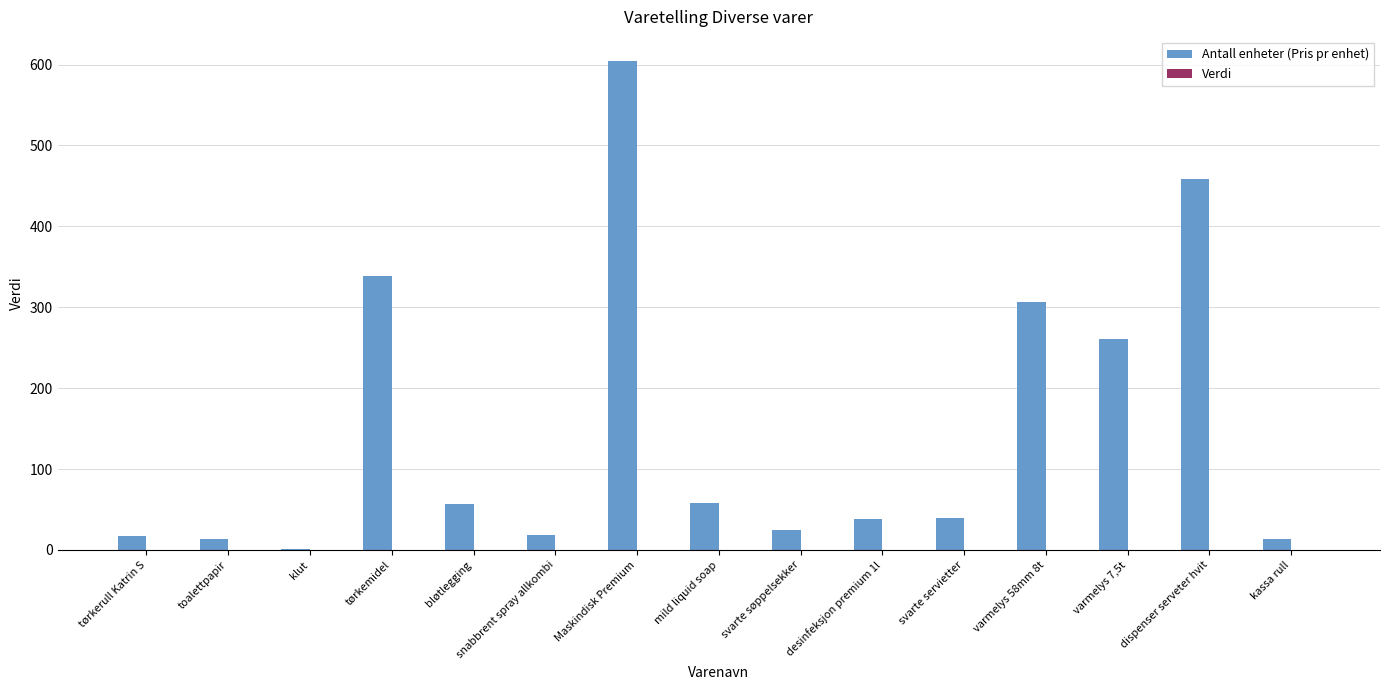

At which category does the chart reach its peak across all series?

Maskindisk Premium